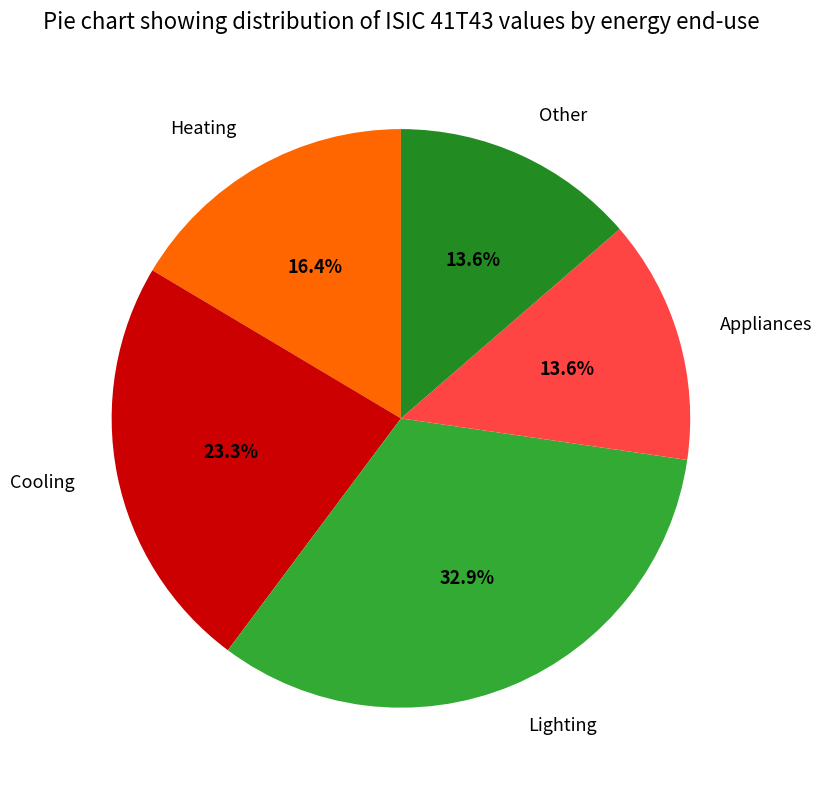

True or false: Cooling accounts for 23% of the total.

True